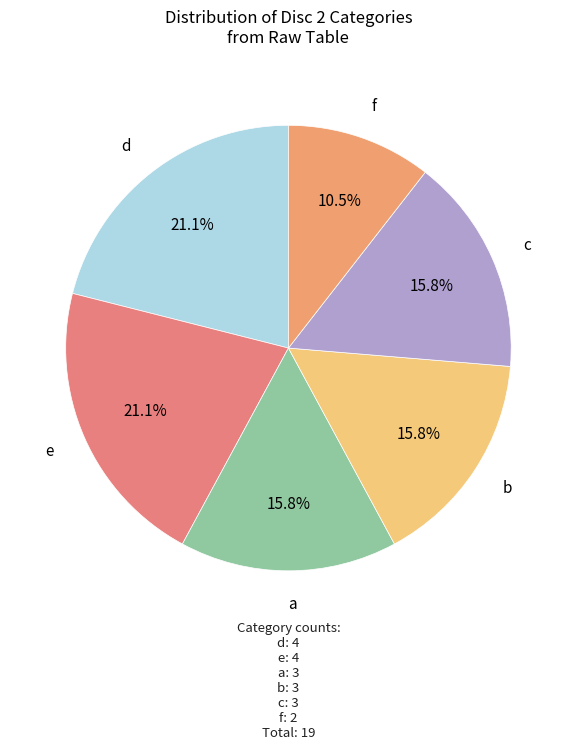

How many slices are in this pie chart?

6